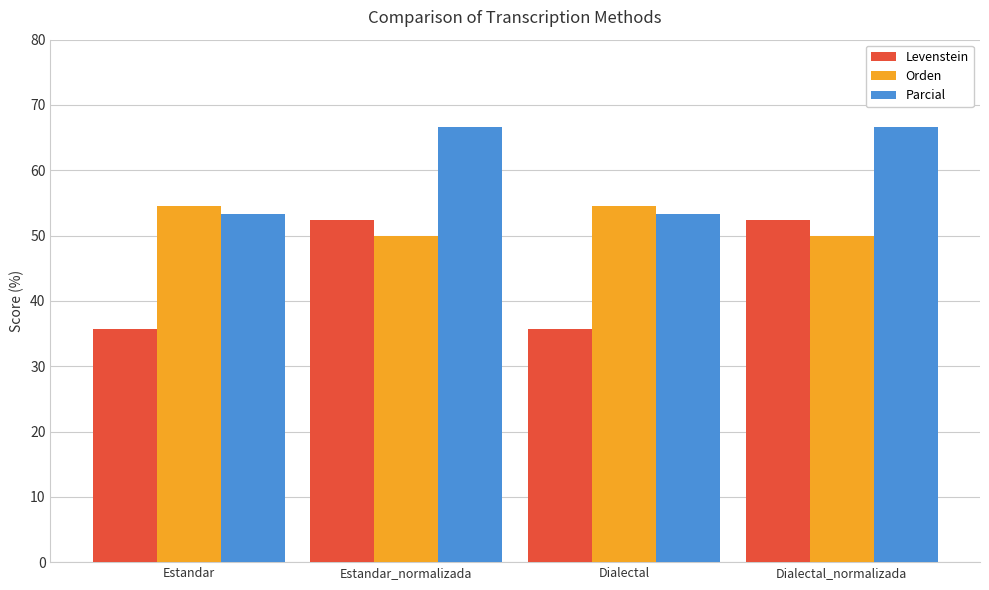

List the series in order of their overall mean, lowest first.

Levenstein, Orden, Parcial